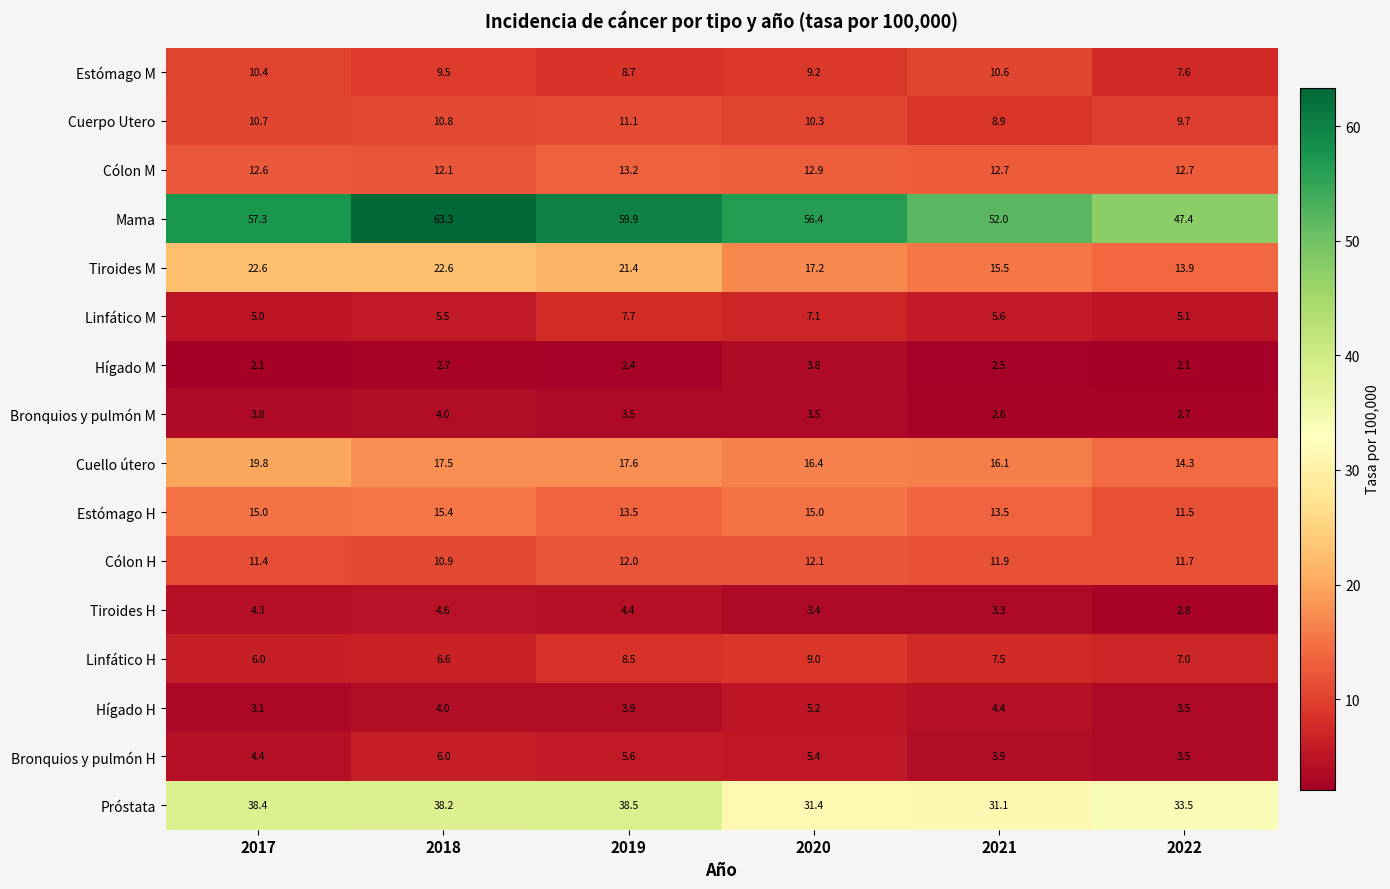

The value of Linfático M at 2022 is 5.1. True or false?

True